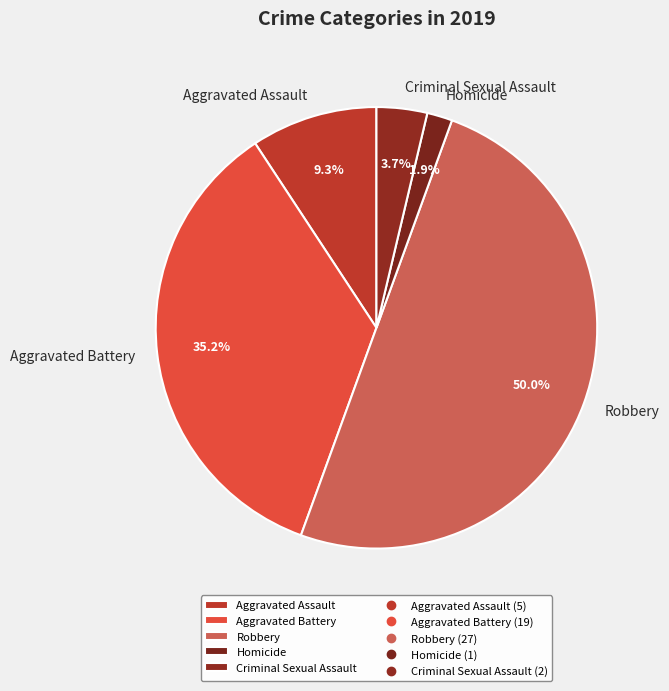

What is the total percentage of Aggravated Battery and Criminal Sexual Assault?

38.9%